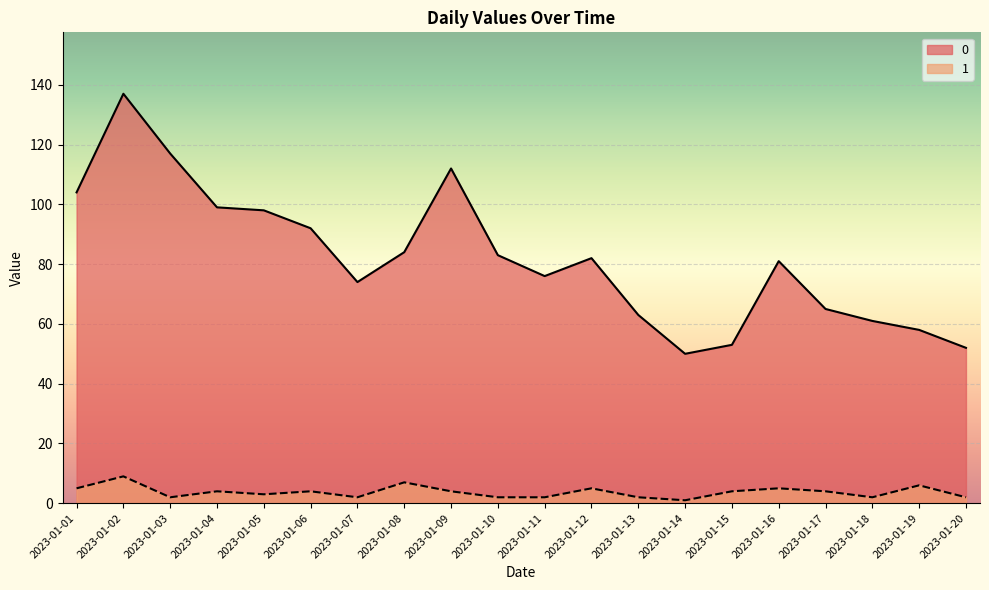

At which category does the chart reach its minimum across all series?

2023-01-14